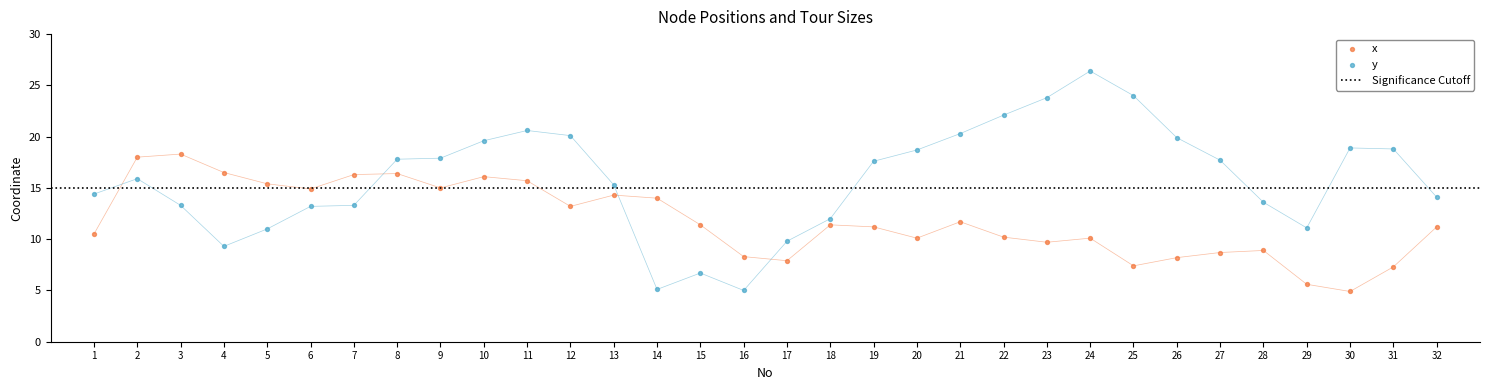

What are all the series names shown in the legend?

x, y